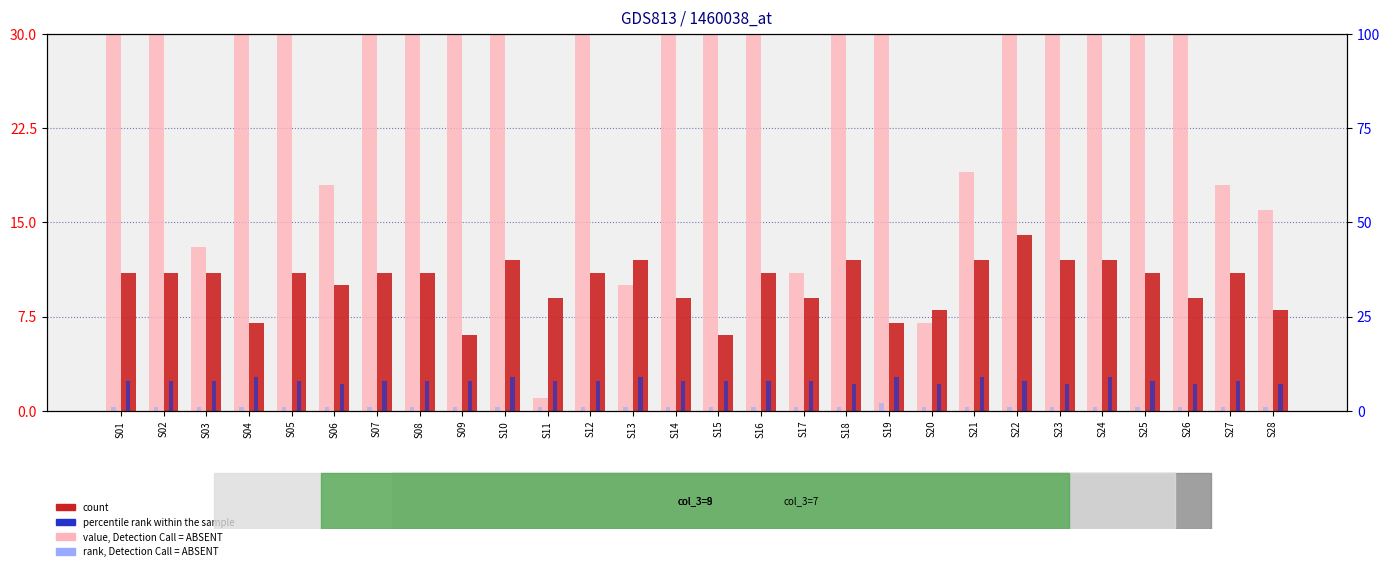

Is it true that count equals 14 at S22?

True